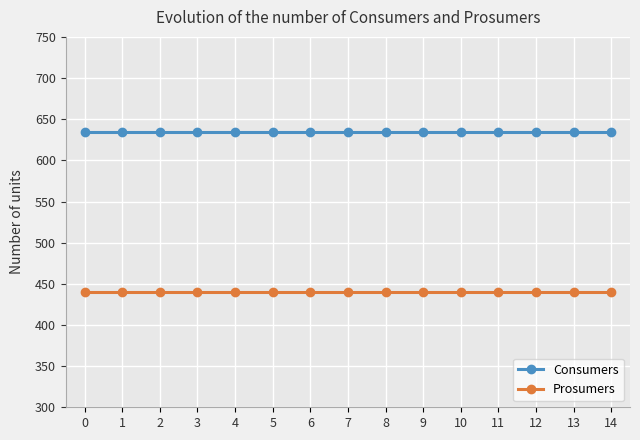

List the series in order of their overall mean, highest first.

Consumers, Prosumers